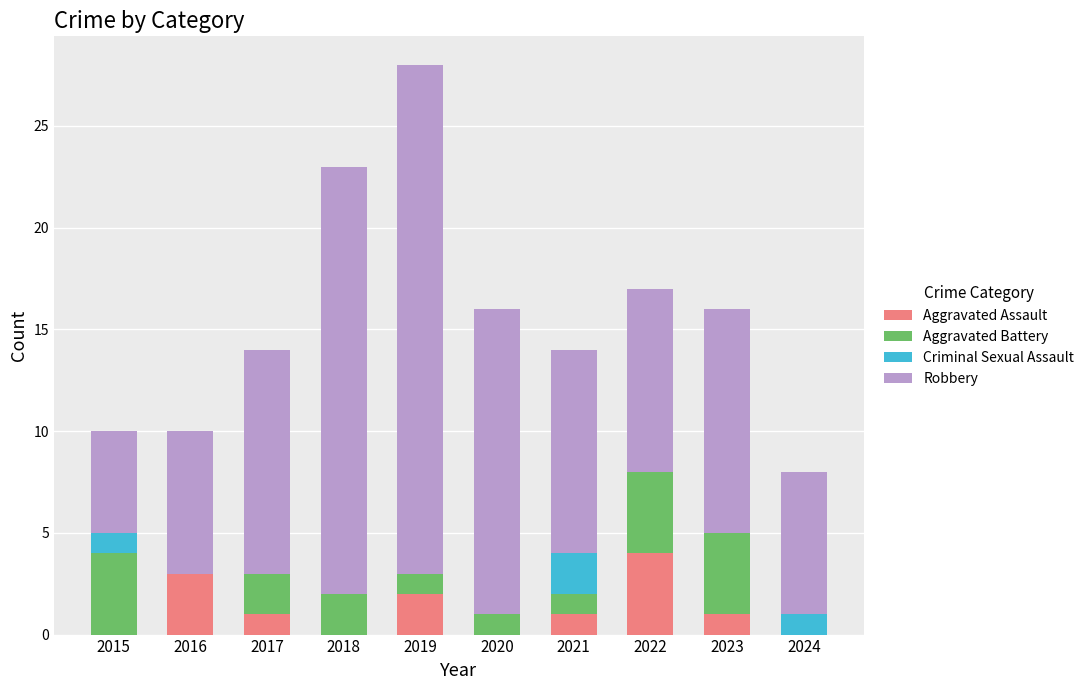

Count the Aggravated Assault values in the range 0 to 2.

8